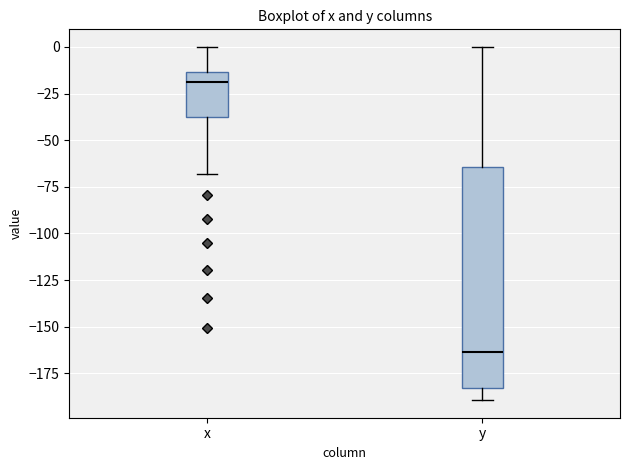

Which box has the highest median line?

x